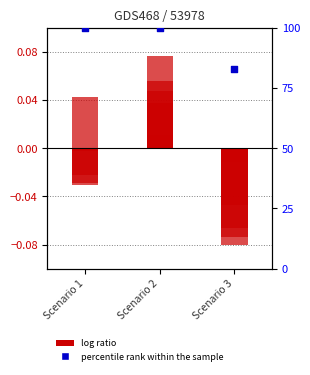

Which series has the largest total across all categories?

percentile rank within the sample